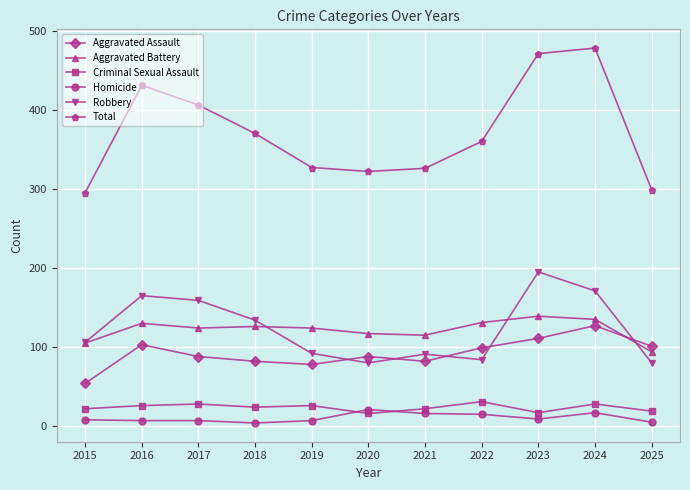

Which series has the largest range (max minus min)?

Total